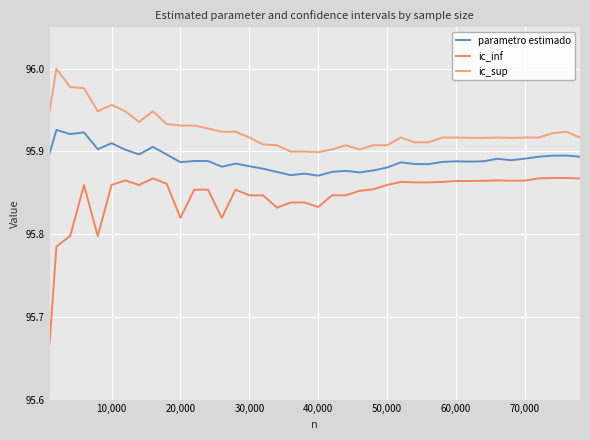

Rank the series by their maximum value, from lowest to highest.

ic_inf, parametro estimado, ic_sup